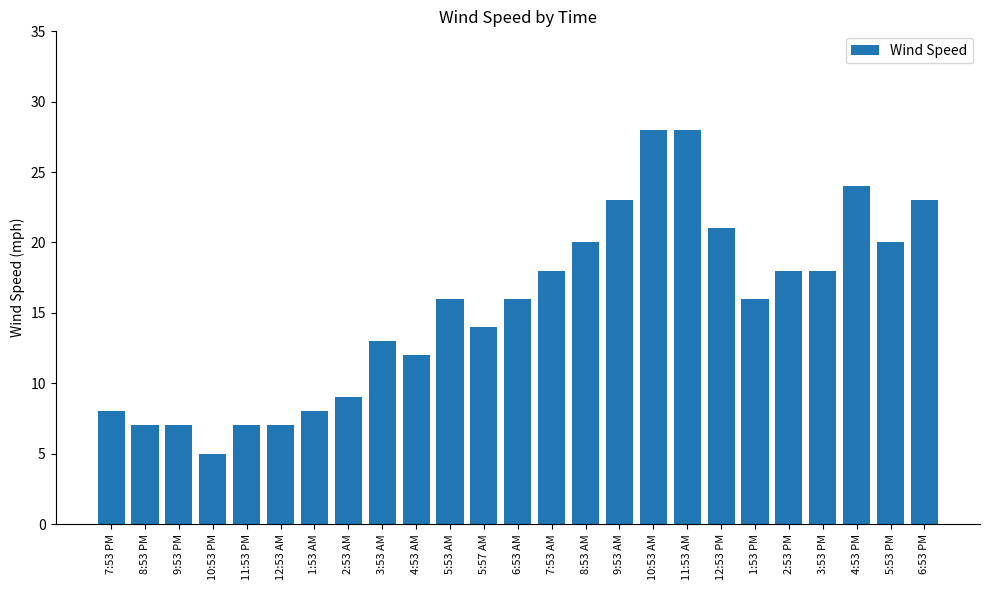

Reading left to right, extract all data points from this chart.

7:53 PM=8	8:53 PM=7	9:53 PM=7	10:53 PM=5	11:53 PM=7	12:53 AM=7	1:53 AM=8	2:53 AM=9	3:53 AM=13	4:53 AM=12	5:53 AM=16	5:57 AM=14	6:53 AM=16	7:53 AM=18	8:53 AM=20	9:53 AM=23	10:53 AM=28	11:53 AM=28	12:53 PM=21	1:53 PM=16	2:53 PM=18	3:53 PM=18	4:53 PM=24	5:53 PM=20	6:53 PM=23